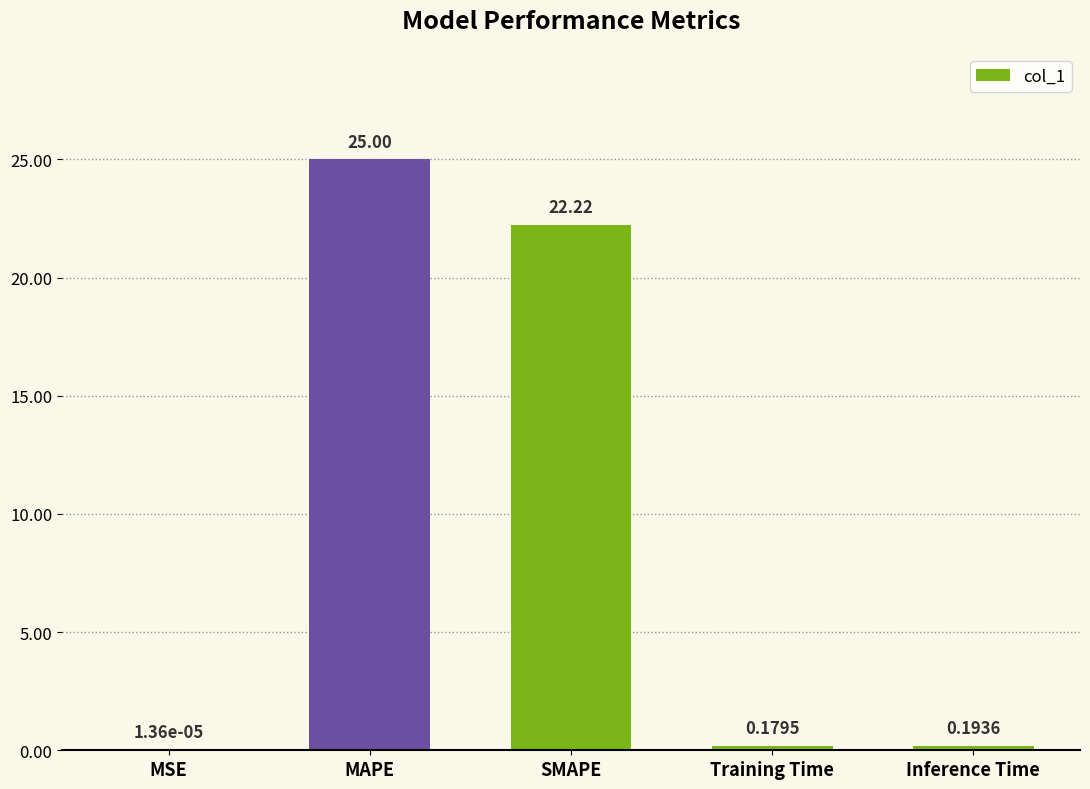

Which has a higher value, MSE or Training Time?

Training Time